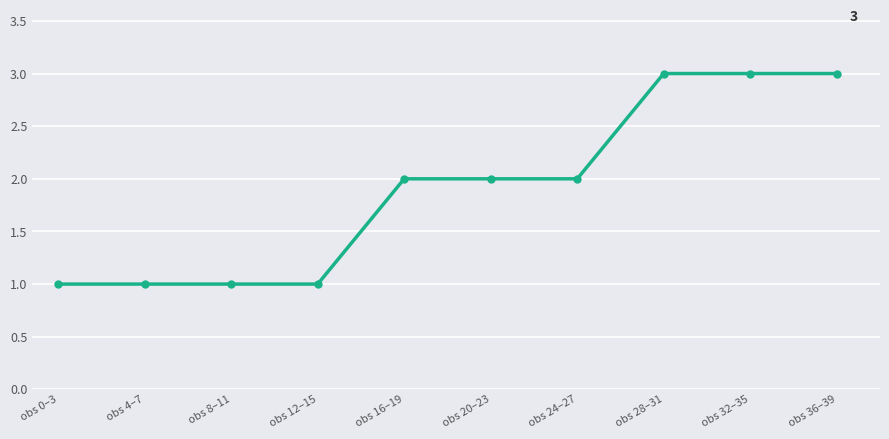

What is the sum of the values at obs 4–7 and obs 24–27?

3